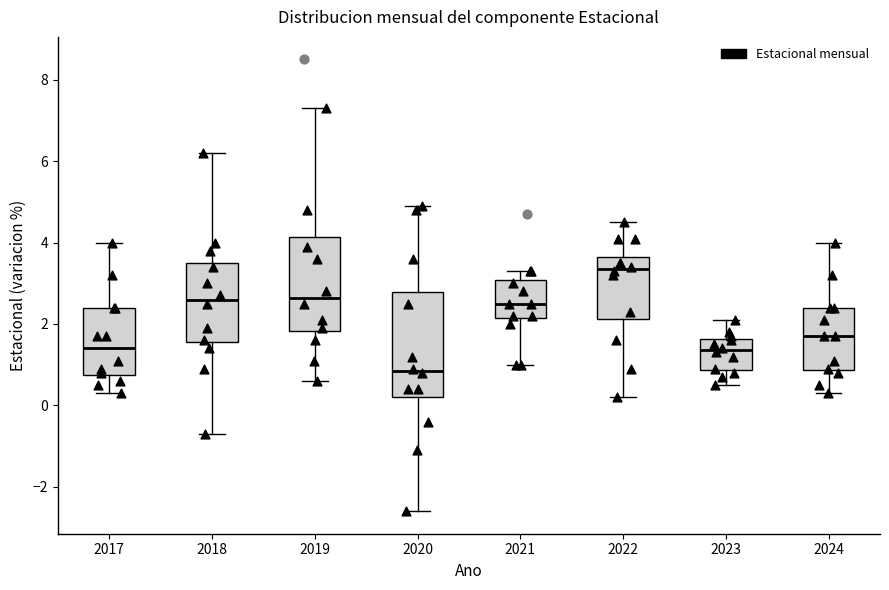

Where does the median line of the box at x = 2024 sit on the y-axis? The values are not printed on the chart, so give them approximately, as read against the axis.

1.8